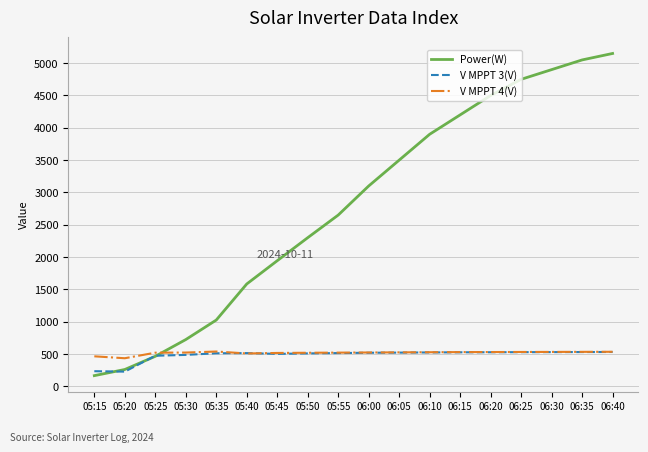

Is the value of V MPPT 4(V) at 05:50 greater than the value of V MPPT 3(V) at 05:20?

Yes